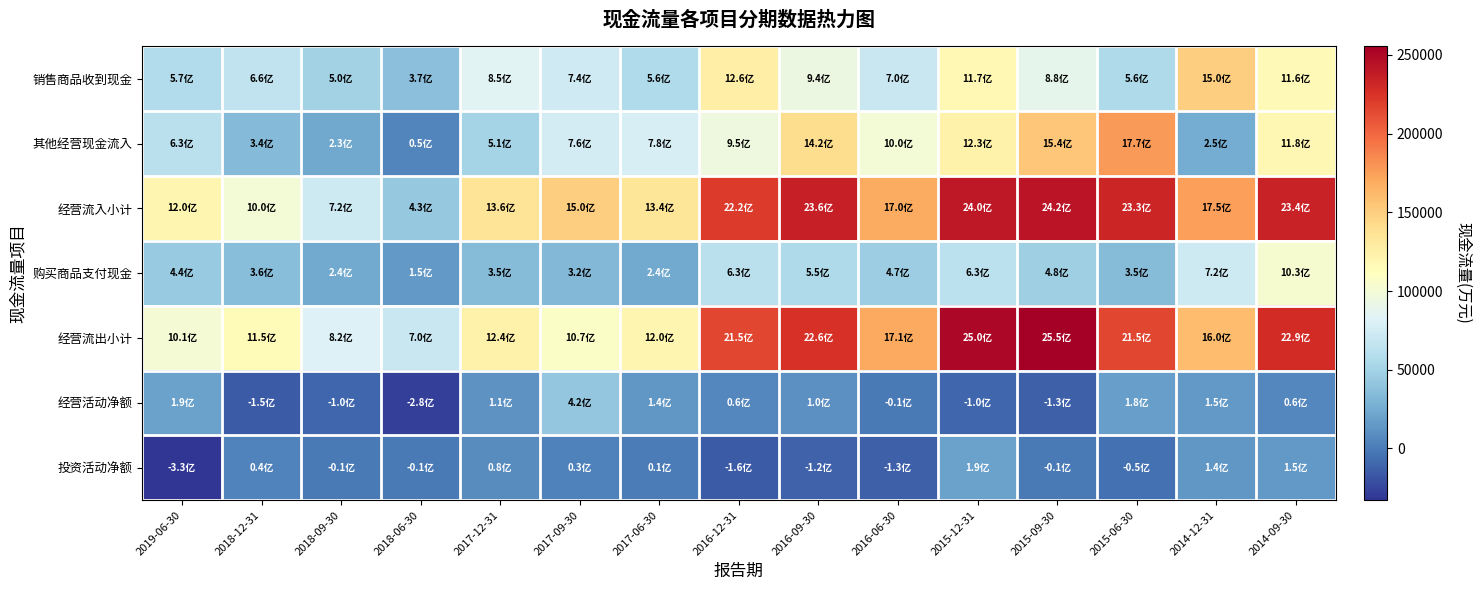

At which category is the sum across all series the highest?

2014-09-30